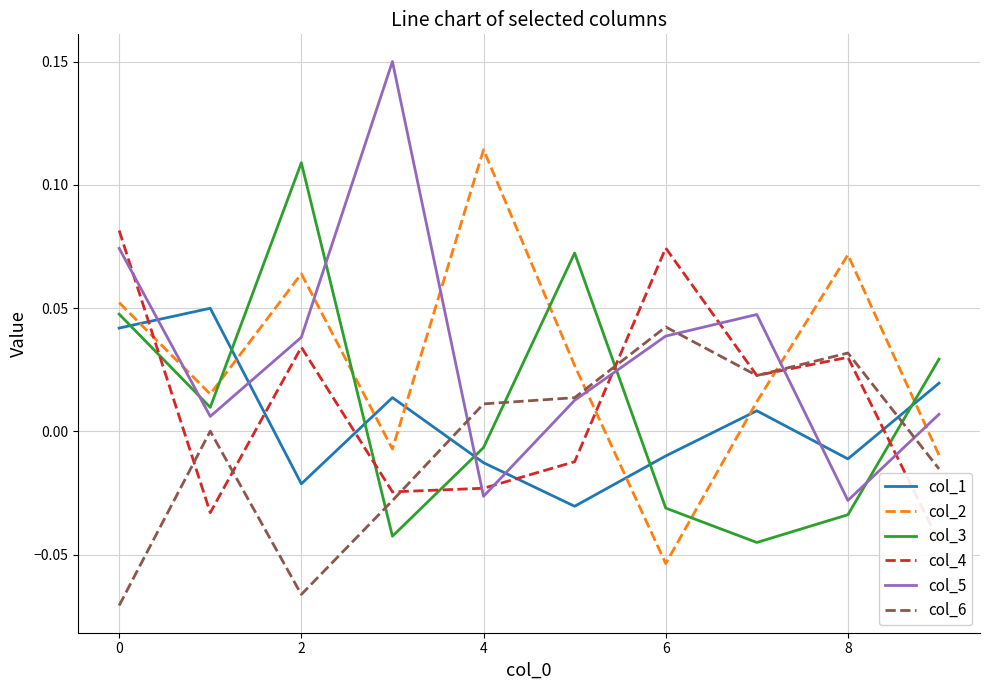

What is the sum of all col_2 values?

0.3